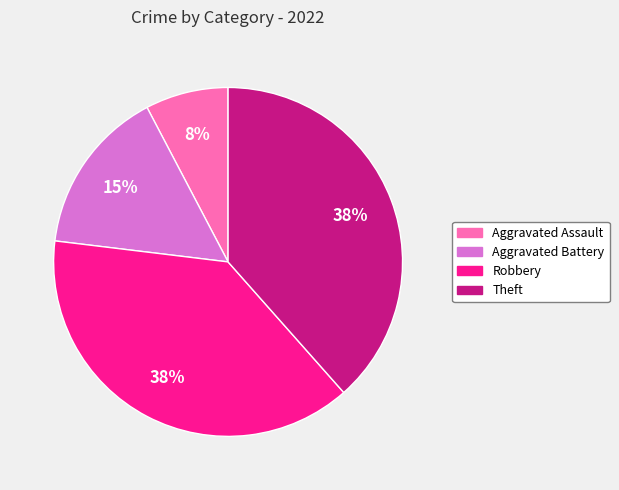

To the nearest percent, what is the difference between the Theft and Aggravated Battery slice percentages?

23%